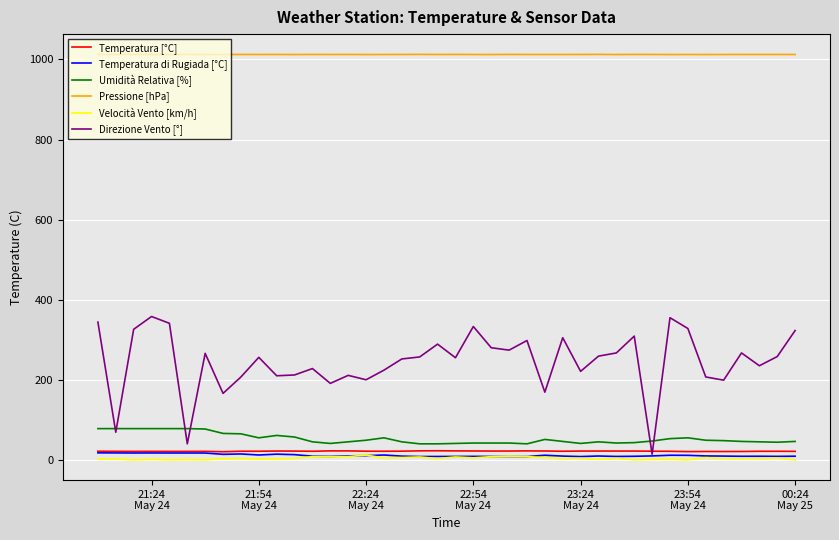

Does the chart have visible grid lines?

Yes